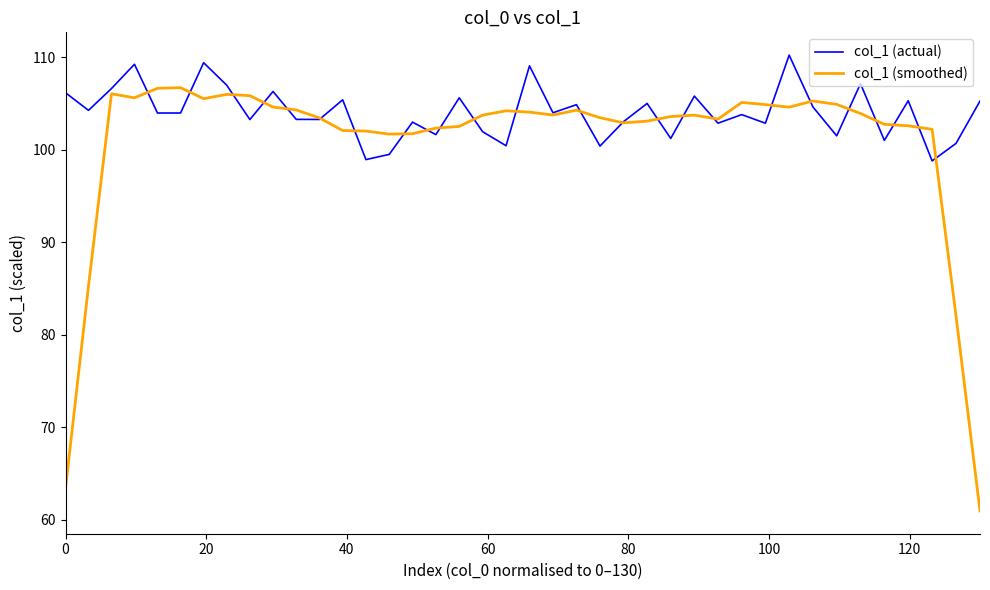

Which series has the largest total across all categories?

col_1 (actual)